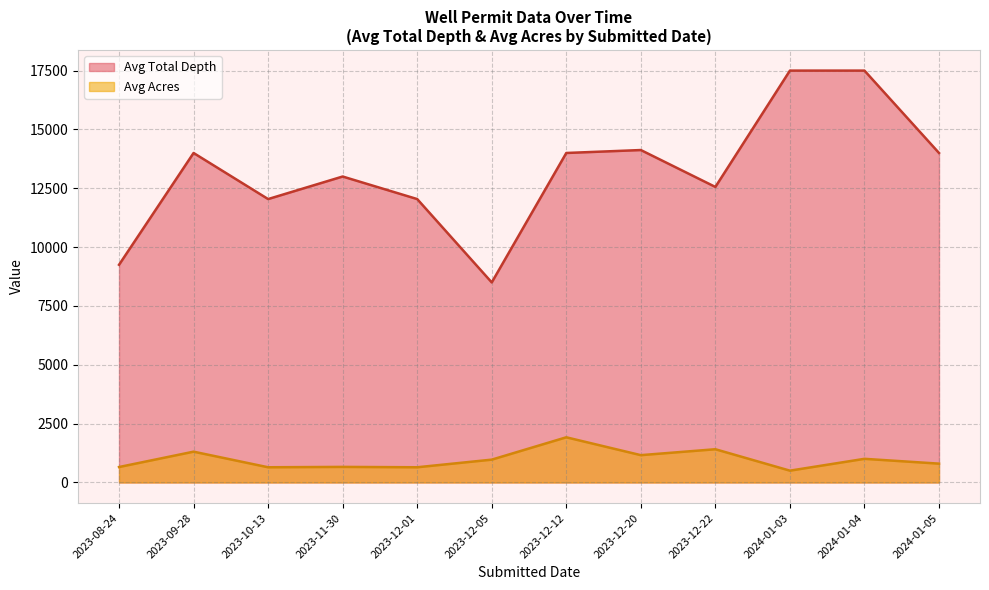

What is the lowest value of the Avg Acres series?

502.7